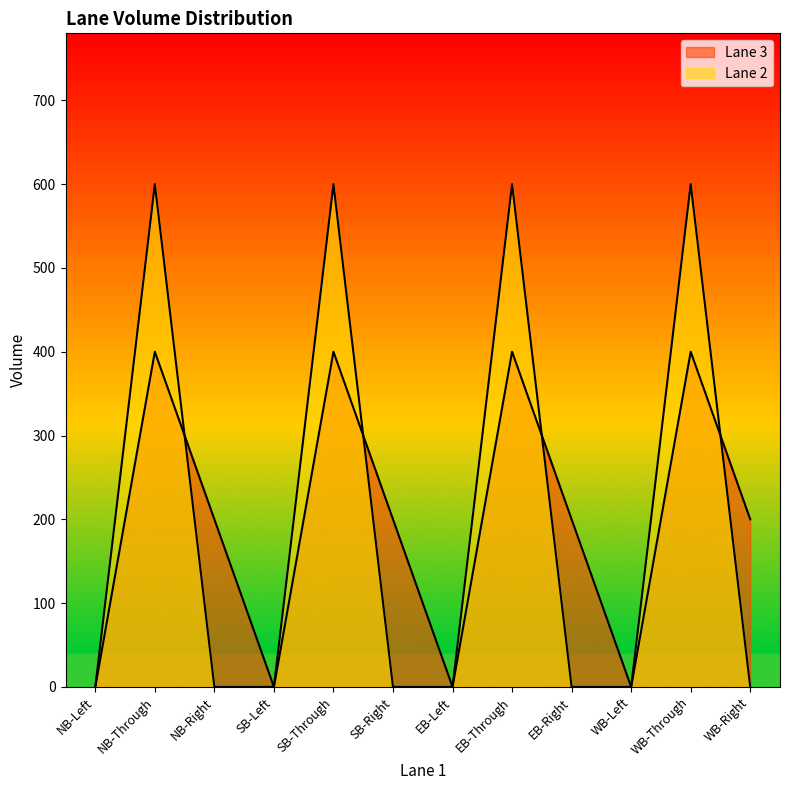

Where is the first local maximum for Lane 2?

NB-Through